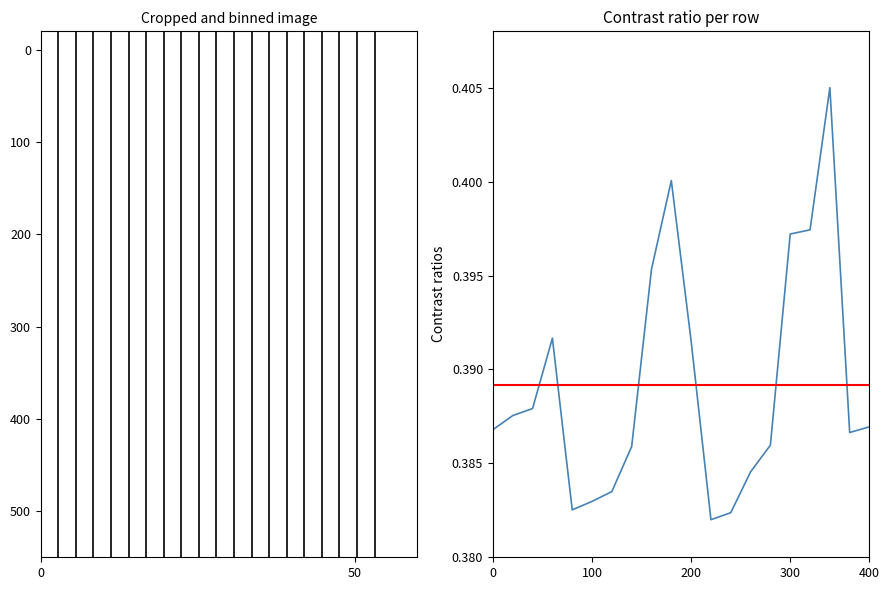

What is the value of the 2nd point from the left?

0.4